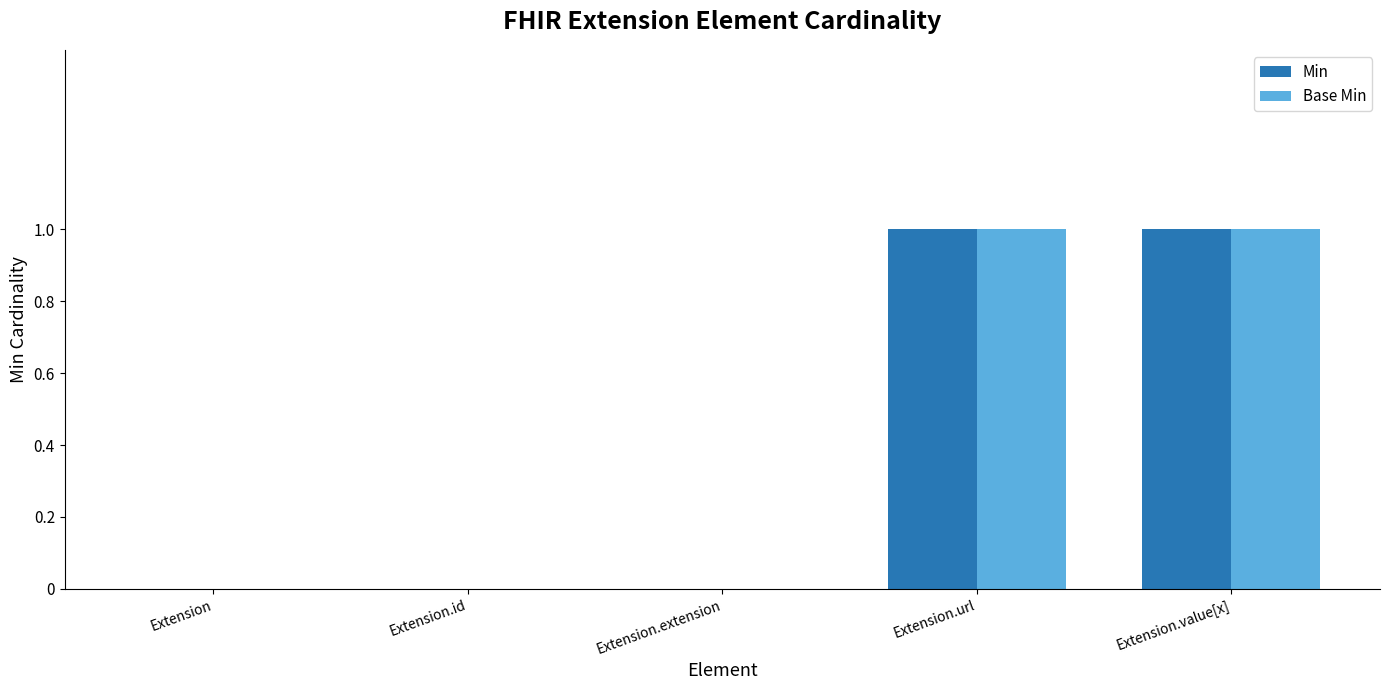

Is the value of Min at Extension.url greater than the value of Base Min at Extension?

Yes